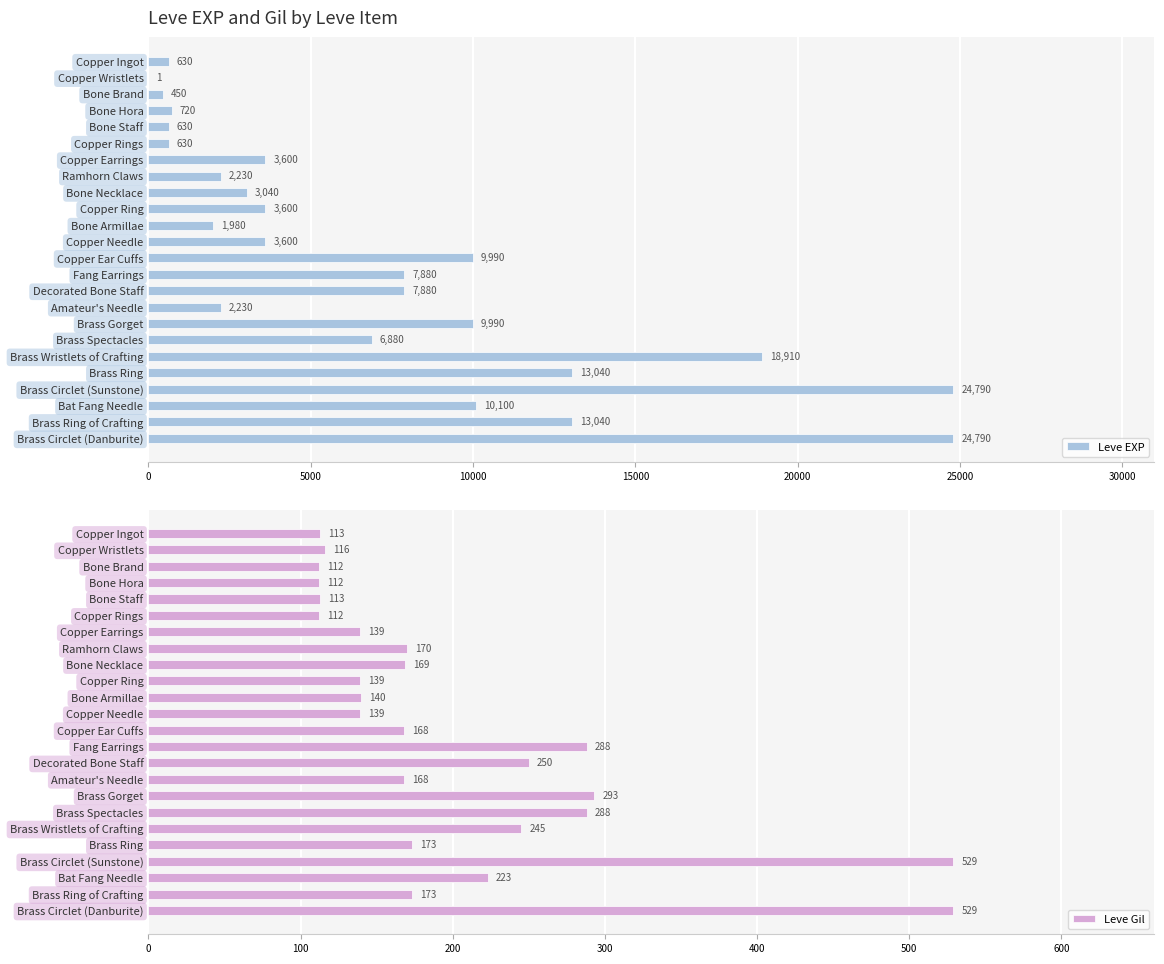

Which series has the largest total across all categories?

Leve EXP